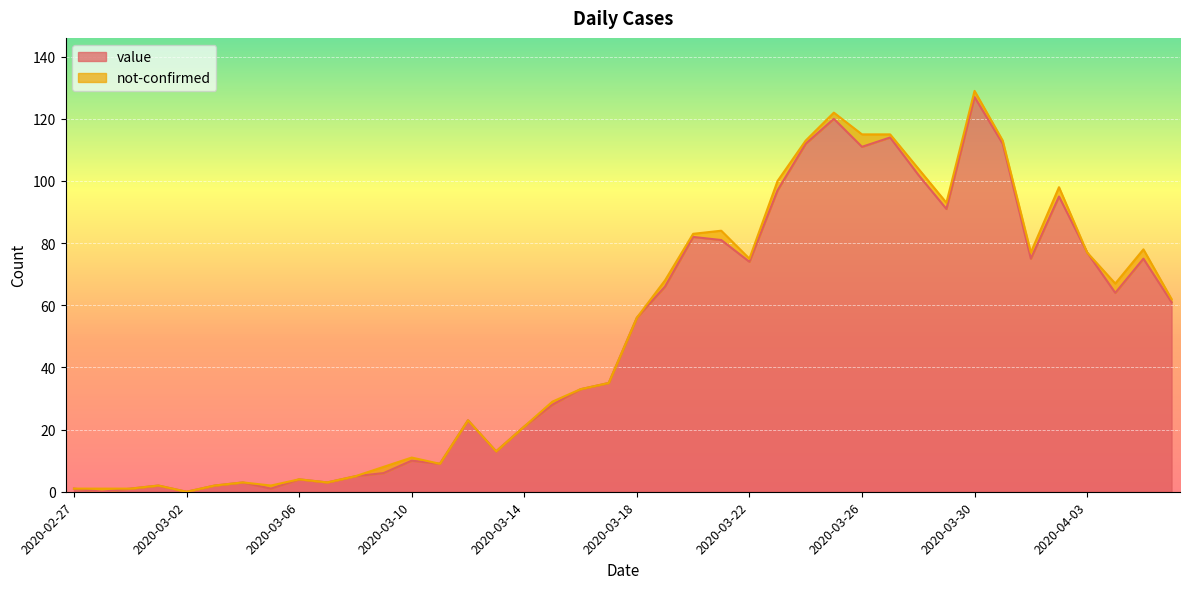

True or false: the data shows 127 at 2020-03-30.

True